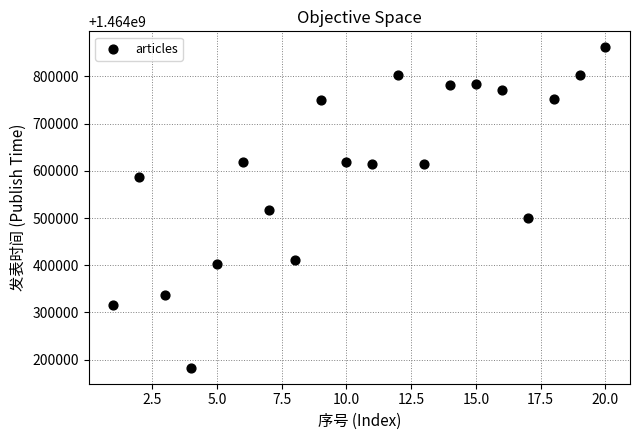

What is the range of X values (max minus min)?

19